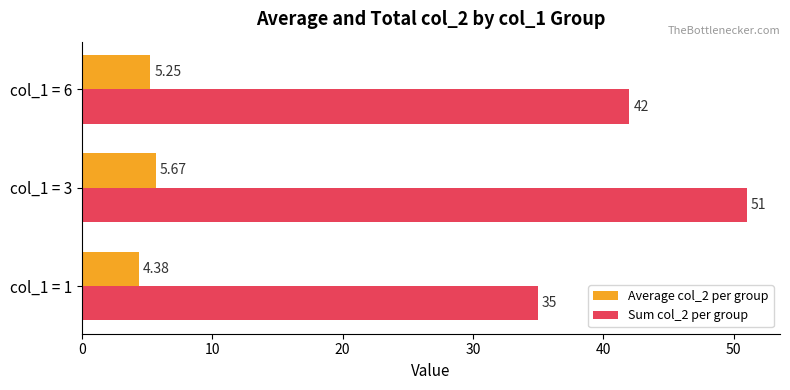

List the series in order of their overall mean, lowest first.

Average col_2 per group, Sum col_2 per group